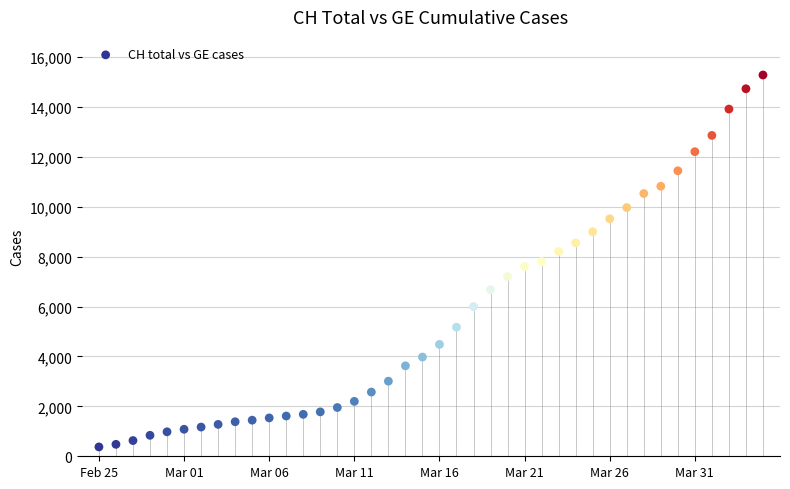

What is the range of Y values (max minus min)?

14909